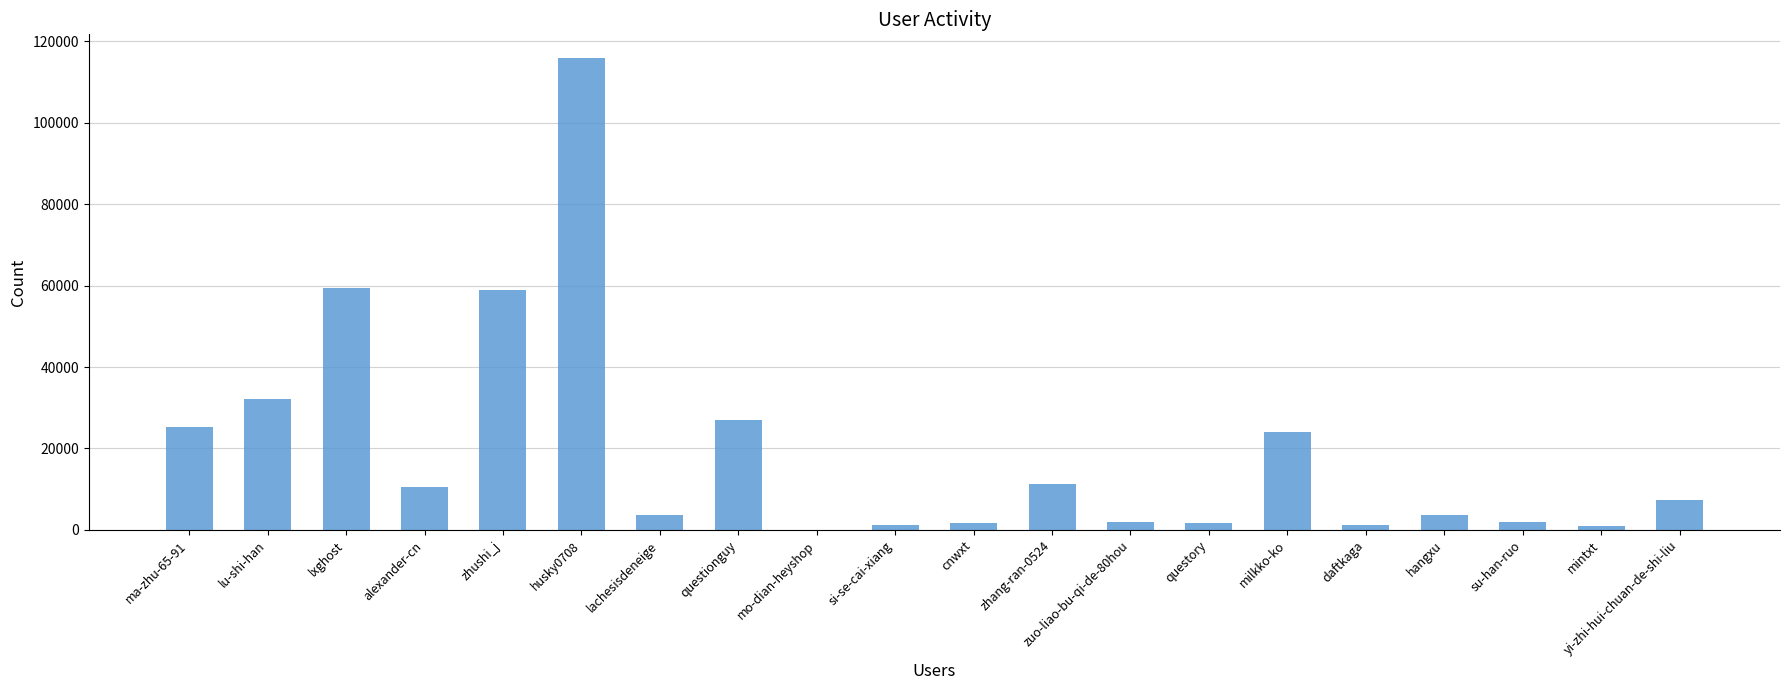

Which category has the highest value across all series?

husky0708